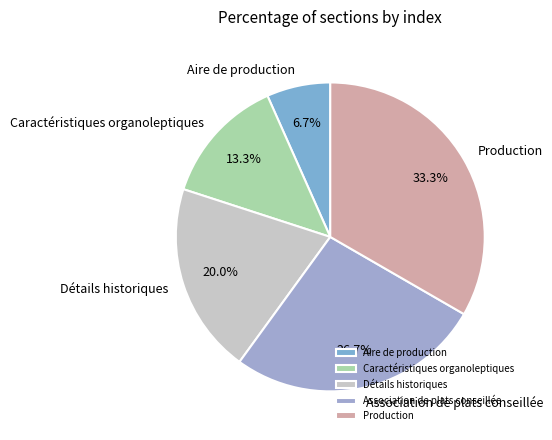

Rank the categories by value from lowest to highest.

Aire de production, Caractéristiques organoleptiques, Détails historiques, Association de plats conseillée, Production